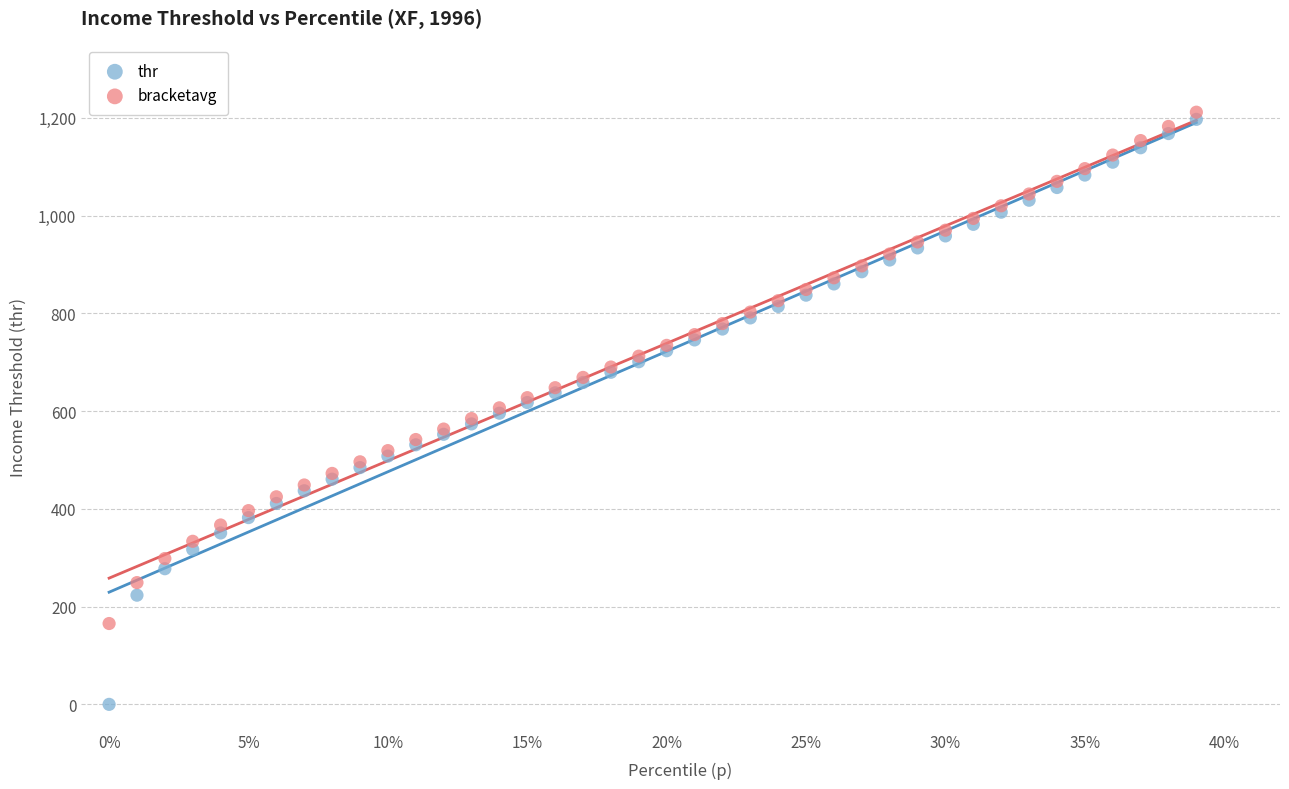

Which series contains the lowest Y value?

thr